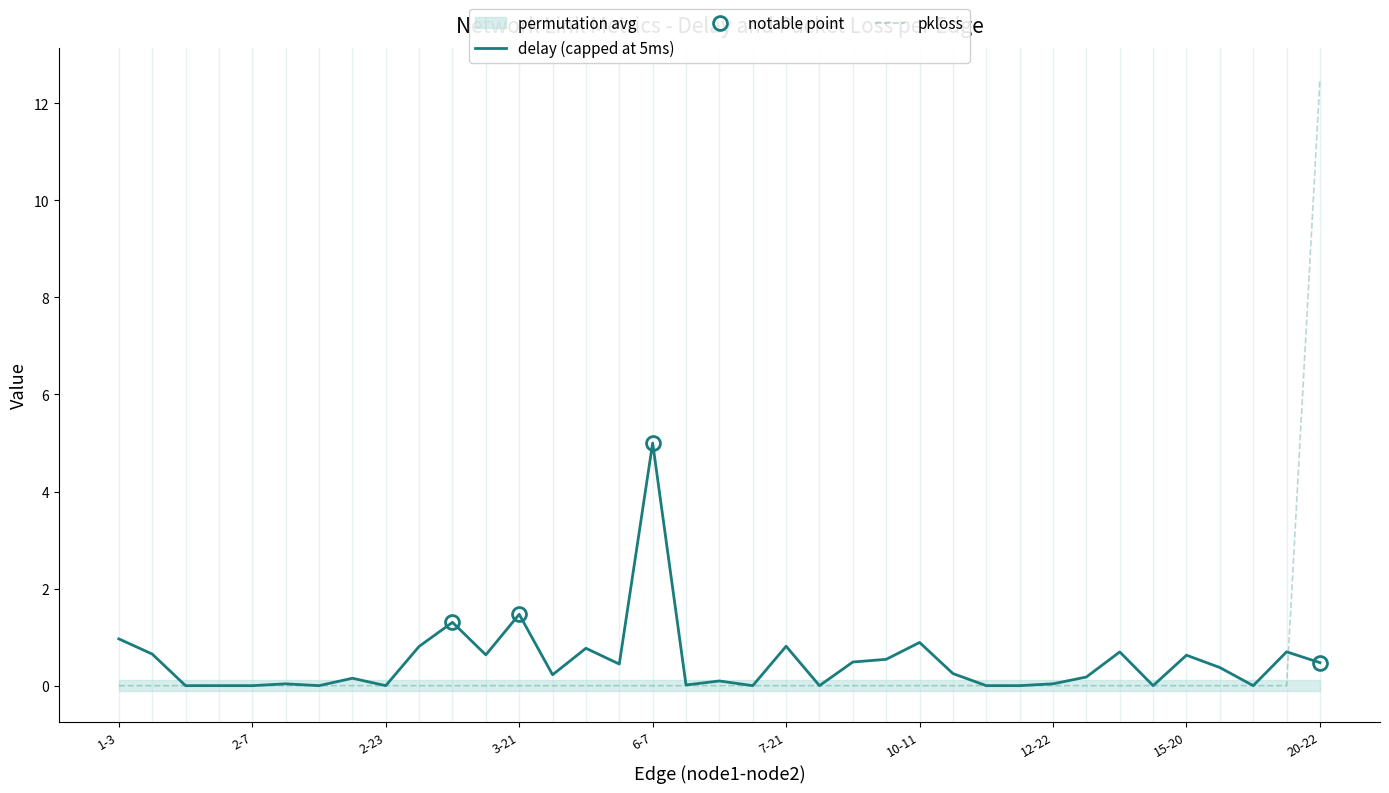

Is it true that pkloss equals 0.0 at 19?

True